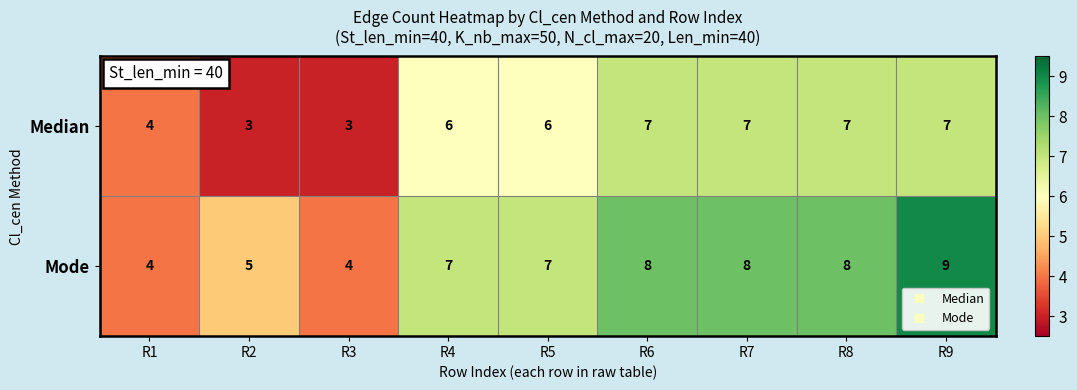

What is the total value across all series at R6?

15